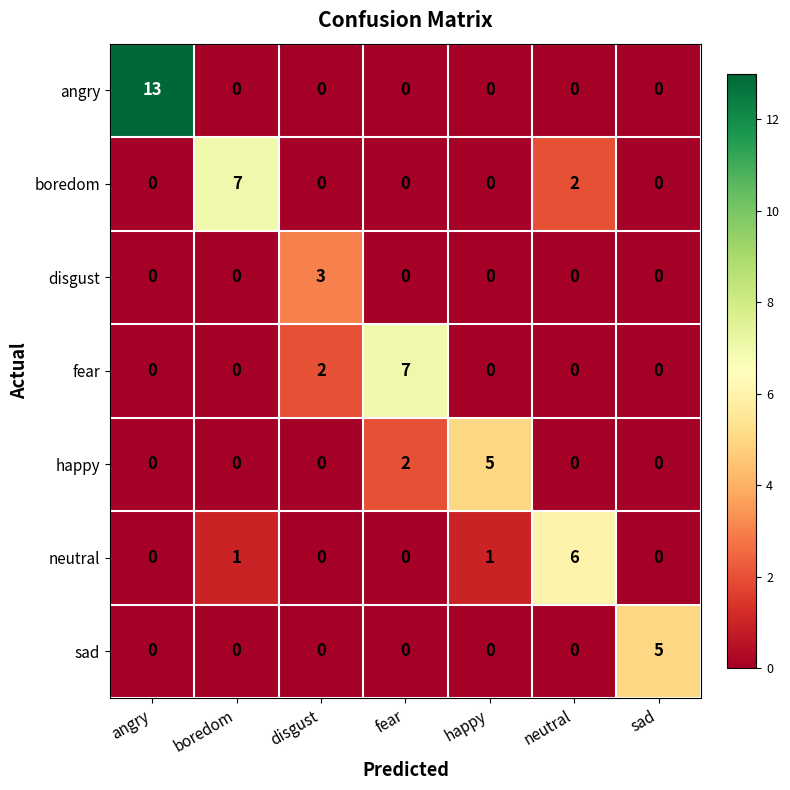

Which series has the largest range (max minus min)?

angry